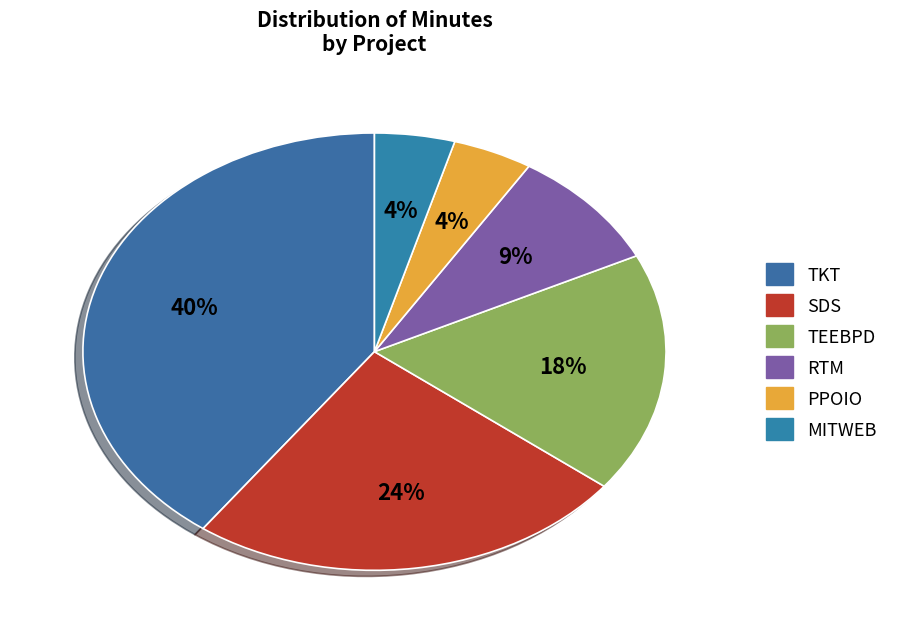

What percentage is the SDS slice, to the nearest percent?

24%